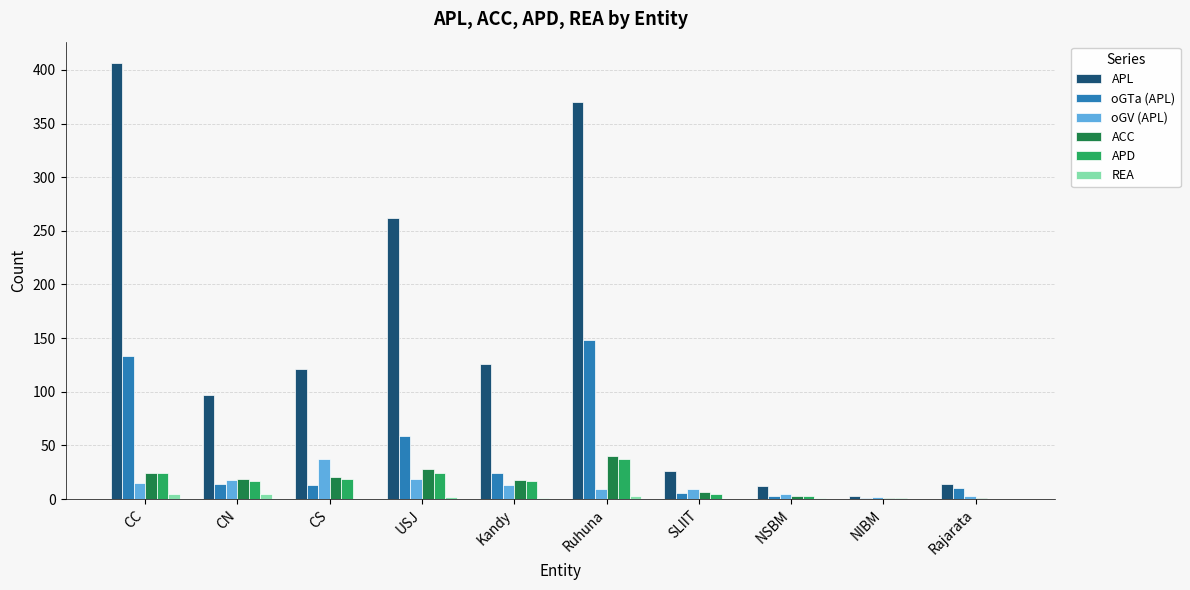

What is the total value across all series at SLIIT?

53